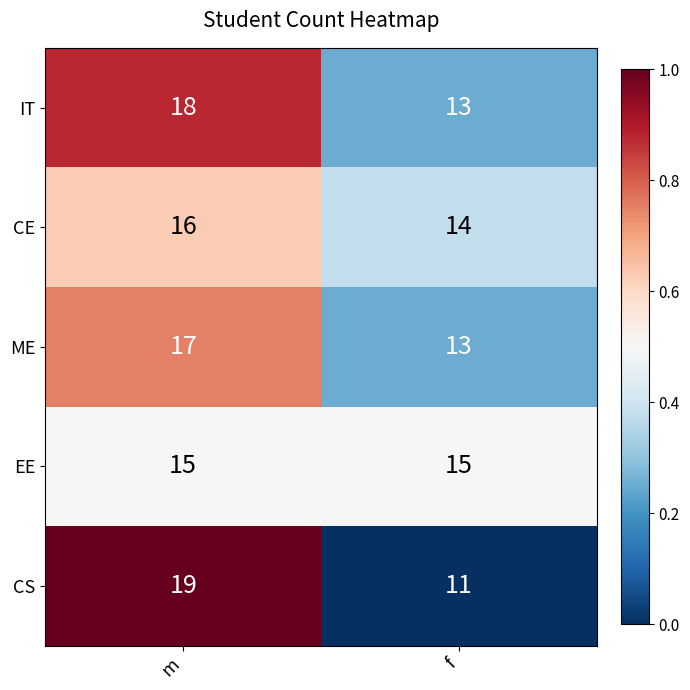

List the series in order of their peak value, lowest first.

EE, CE, ME, IT, CS